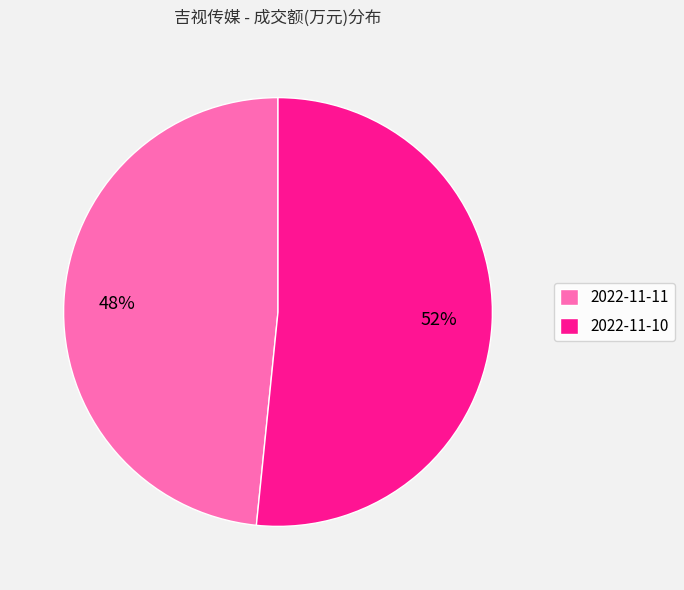

What percentage is the 2022-11-10 slice, to the nearest percent?

52%